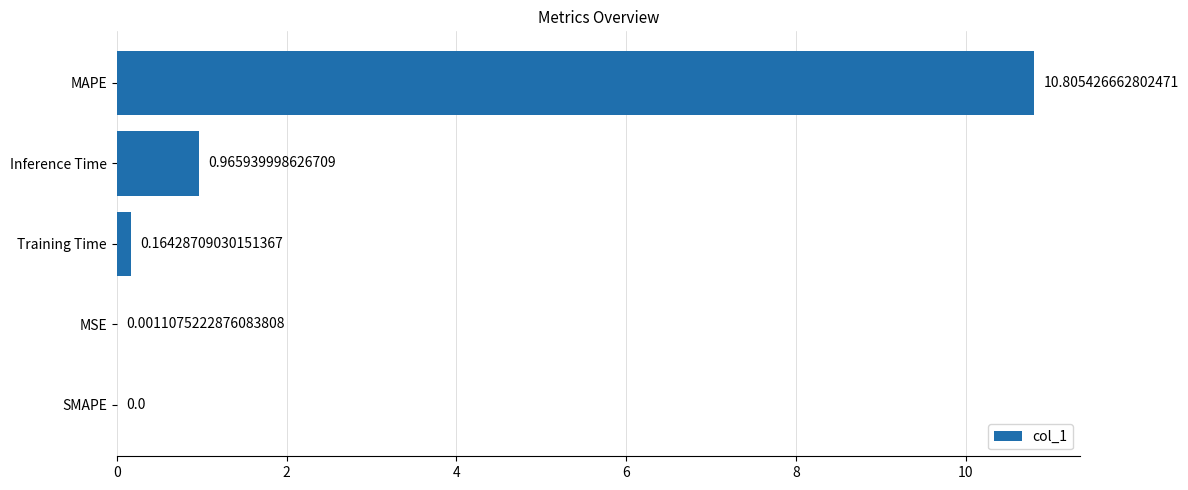

Between Inference Time and MSE, which is larger?

Inference Time